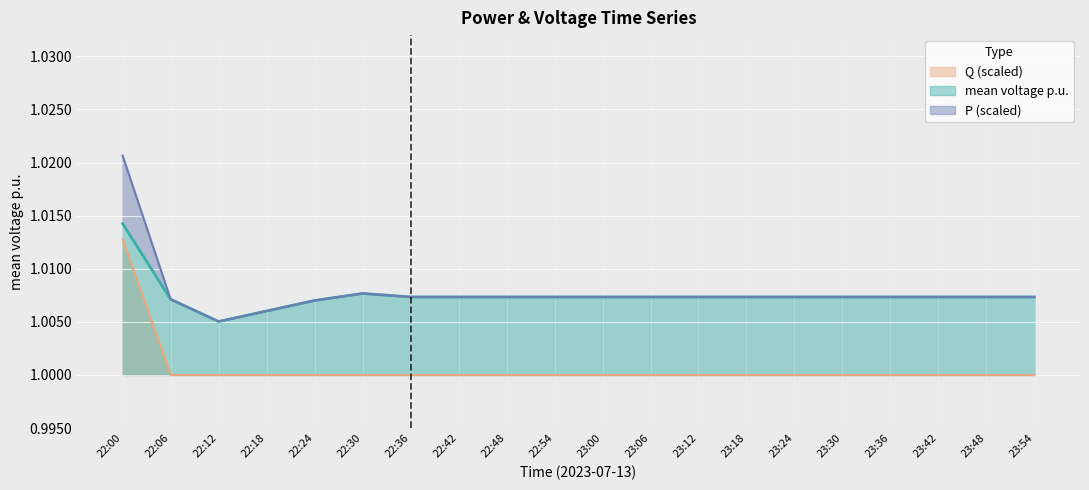

In P (scaled), how many points are higher than both neighbors (excluding endpoints)?

1